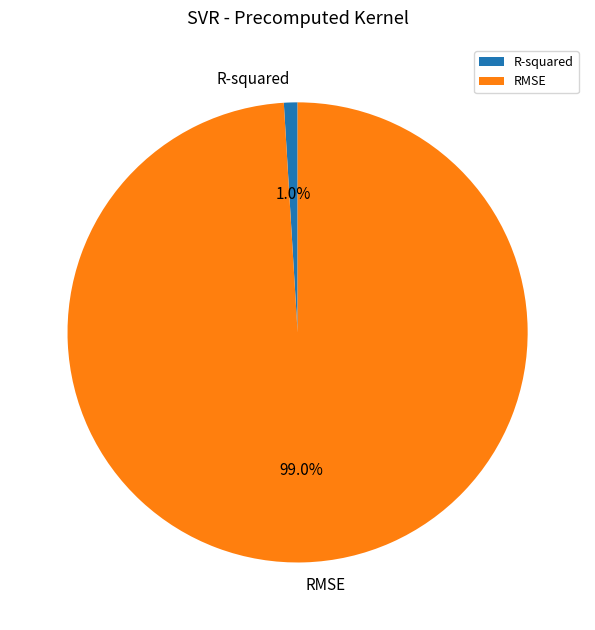

Is there any slice that represents more than half of the pie?

Yes